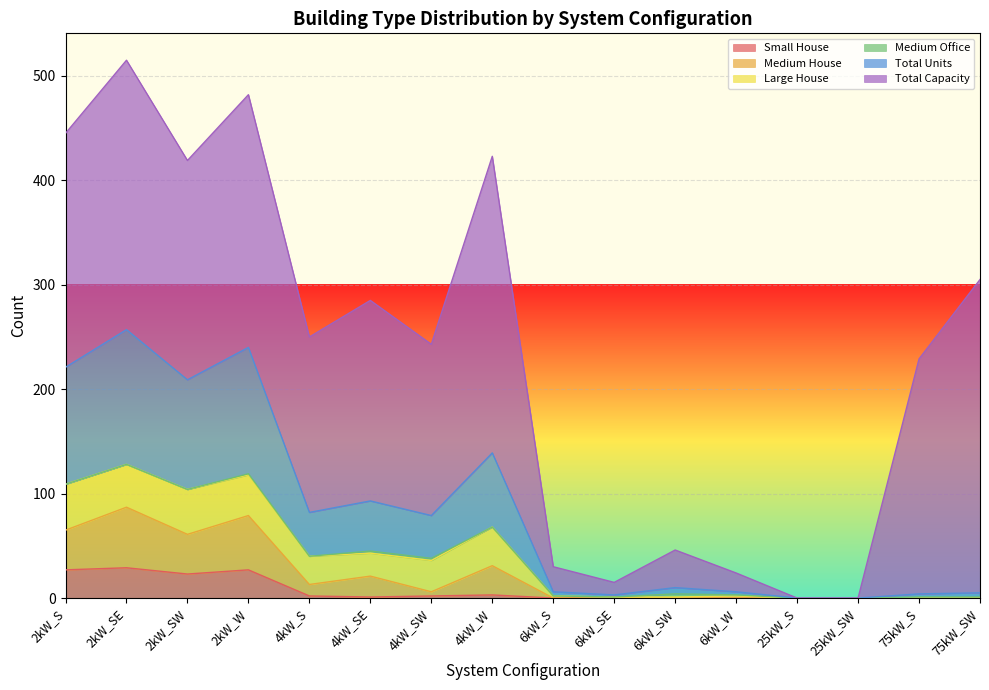

What is the difference between the maximum and second lowest values in the Total Units series?

257